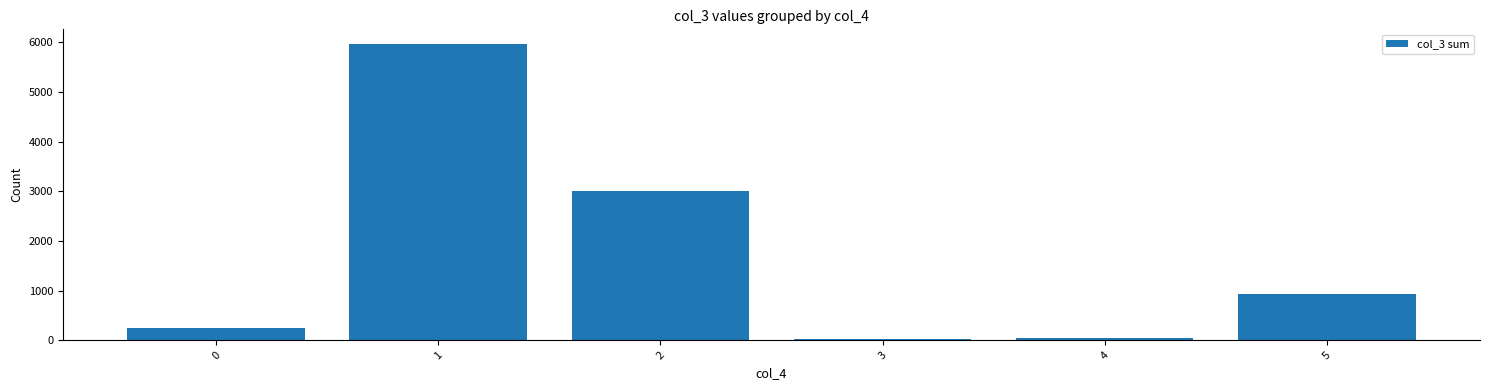

Count the number of data series in this chart.

1